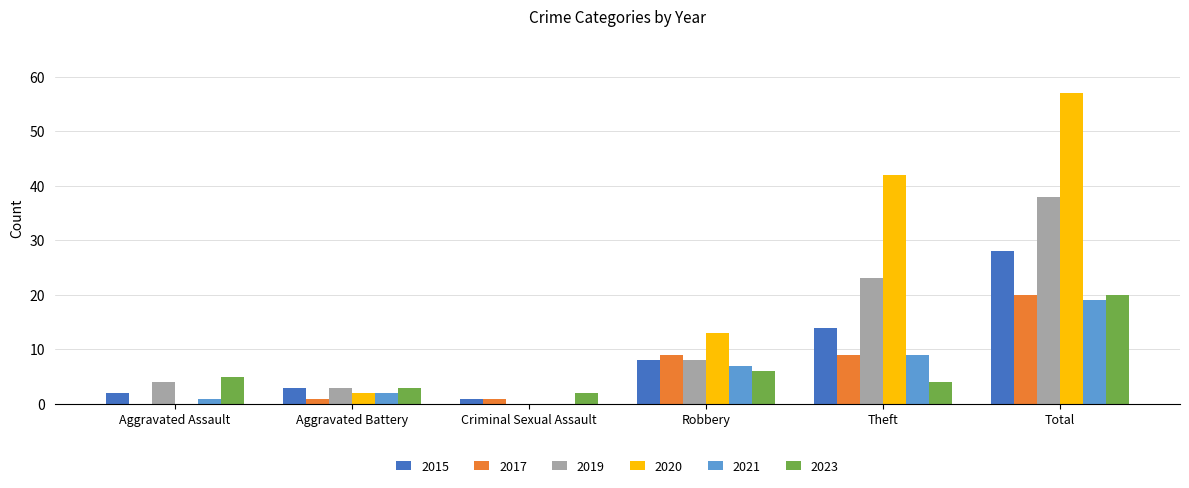

How many values in 2021 are above zero?

5